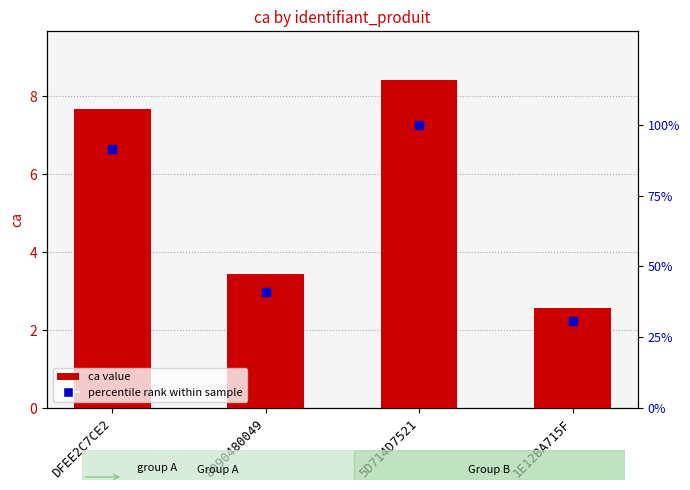

Is the value of percentile rank within sample at 8090480049 greater than the value of ca at 5D714D7521?

Yes